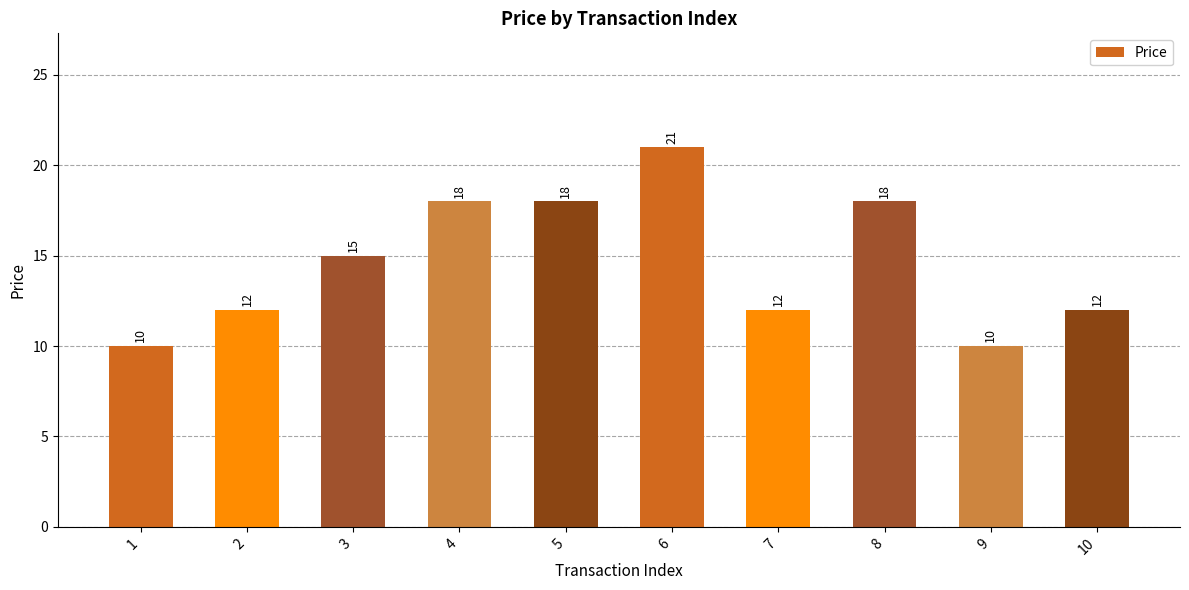

How many data points are less than 15?

5